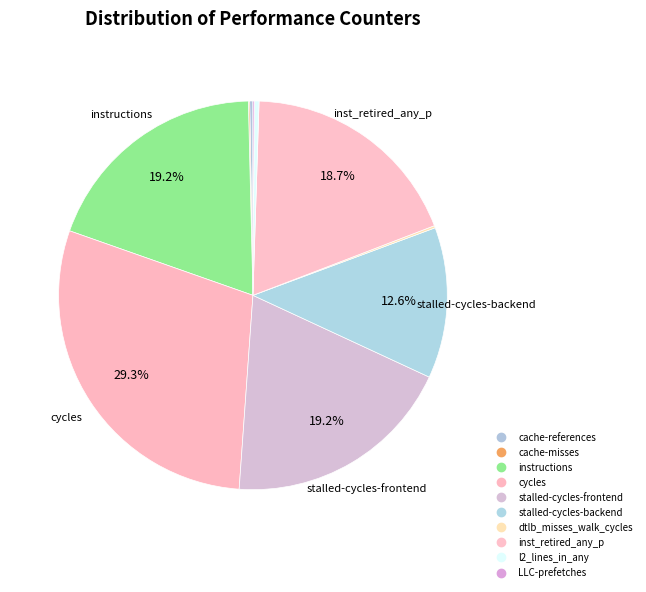

Is there any slice that represents more than half of the pie?

No